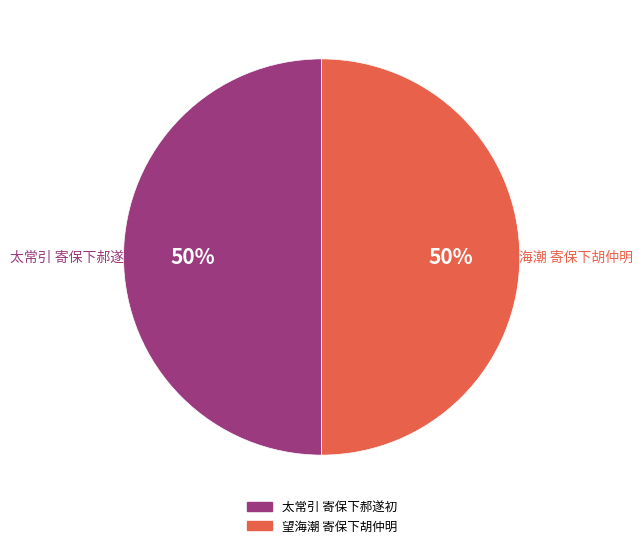

Do 望海潮 寄保下胡仲明 and 太常引 寄保下郝遂初 together represent more than half of the pie?

Yes